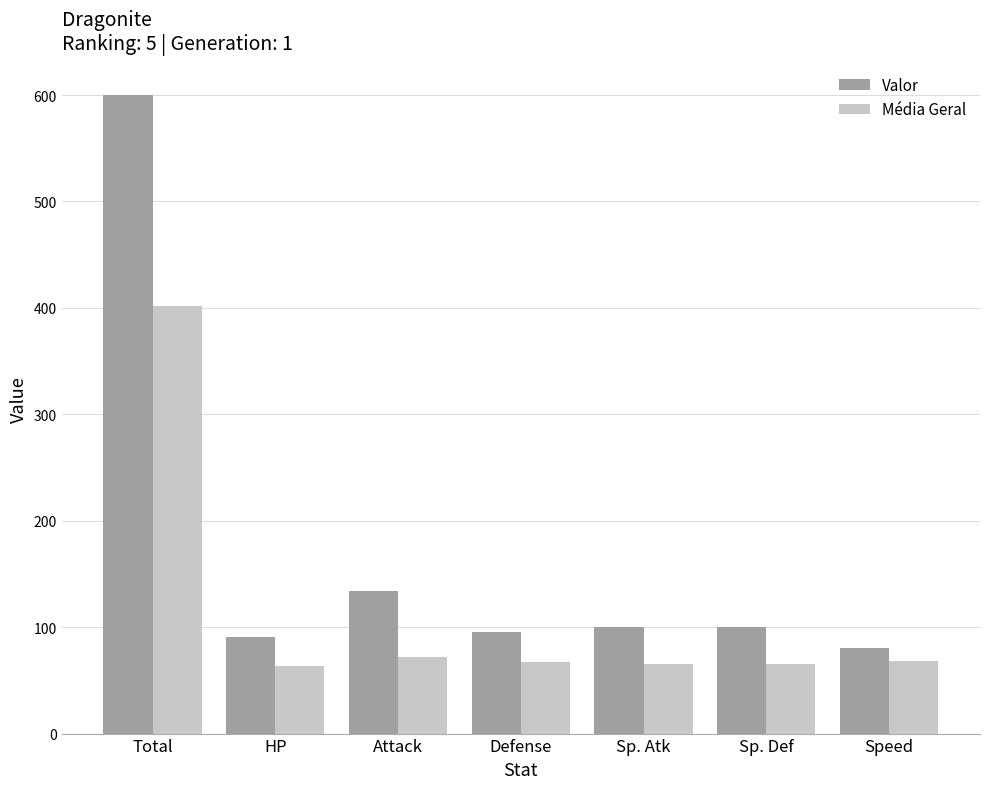

Which label corresponds to the largest value in the chart?

Total